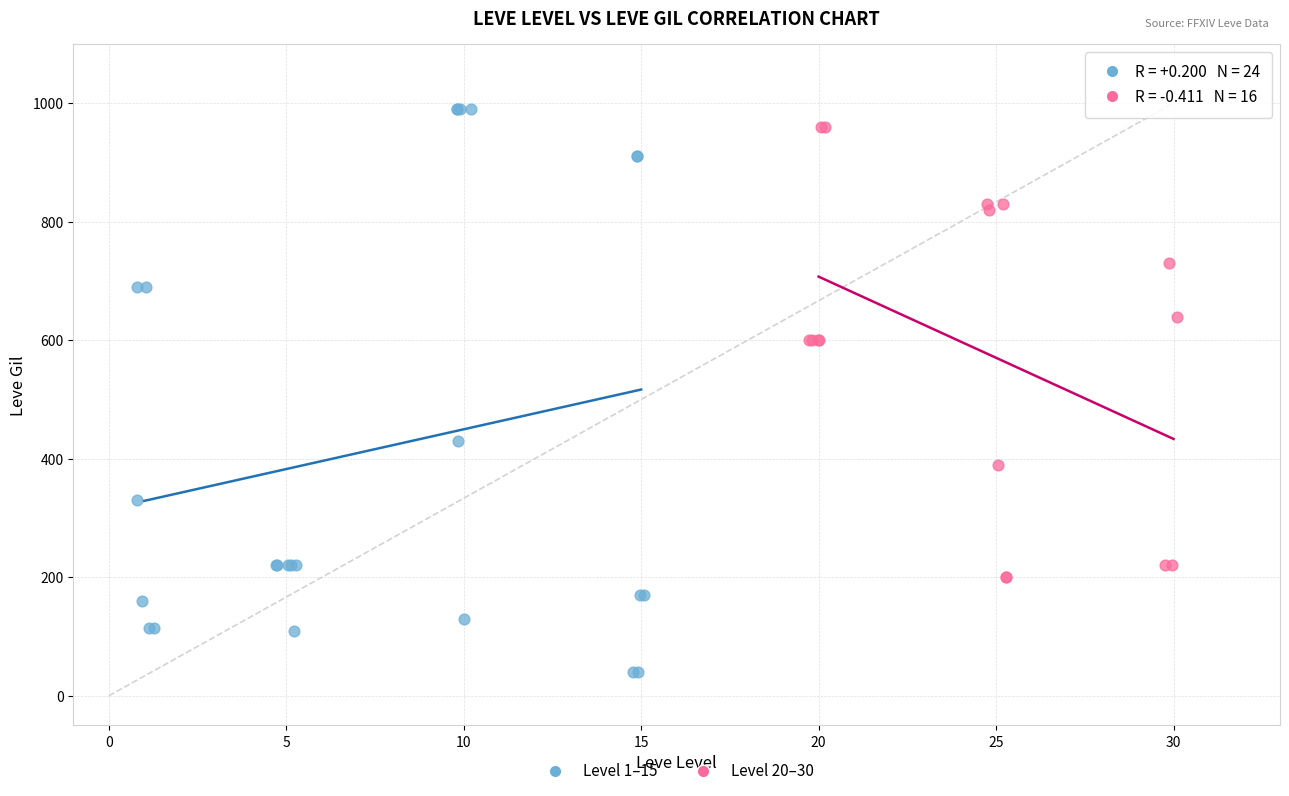

Which series contains the lowest Y value?

Level 1–15